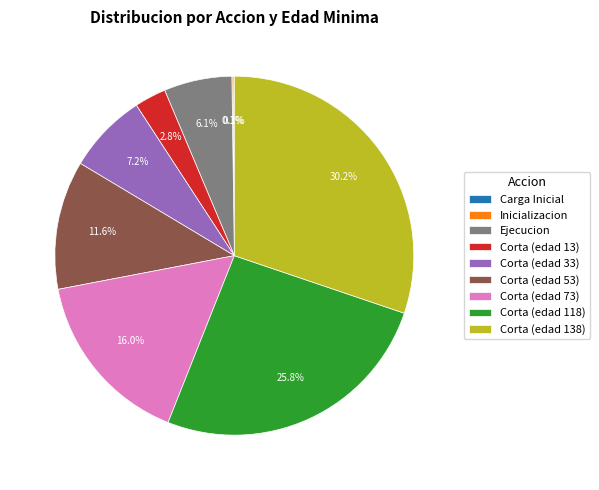

To the nearest percent, what is the difference between the largest and smallest slice percentages?

30%